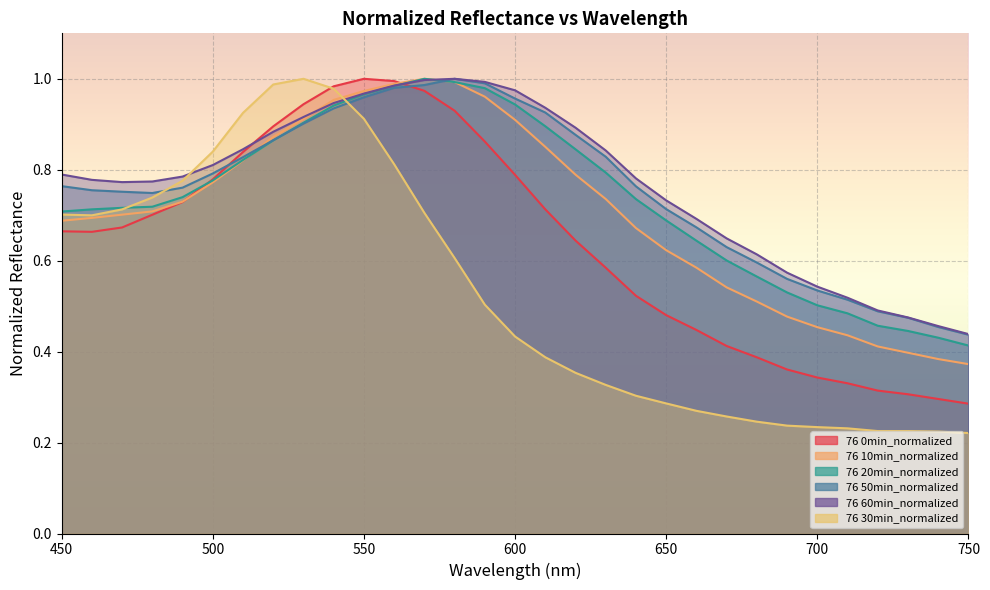

After their last crossing, which series has the higher values: 76 20min_normalized or 76 0min_normalized?

76 20min_normalized